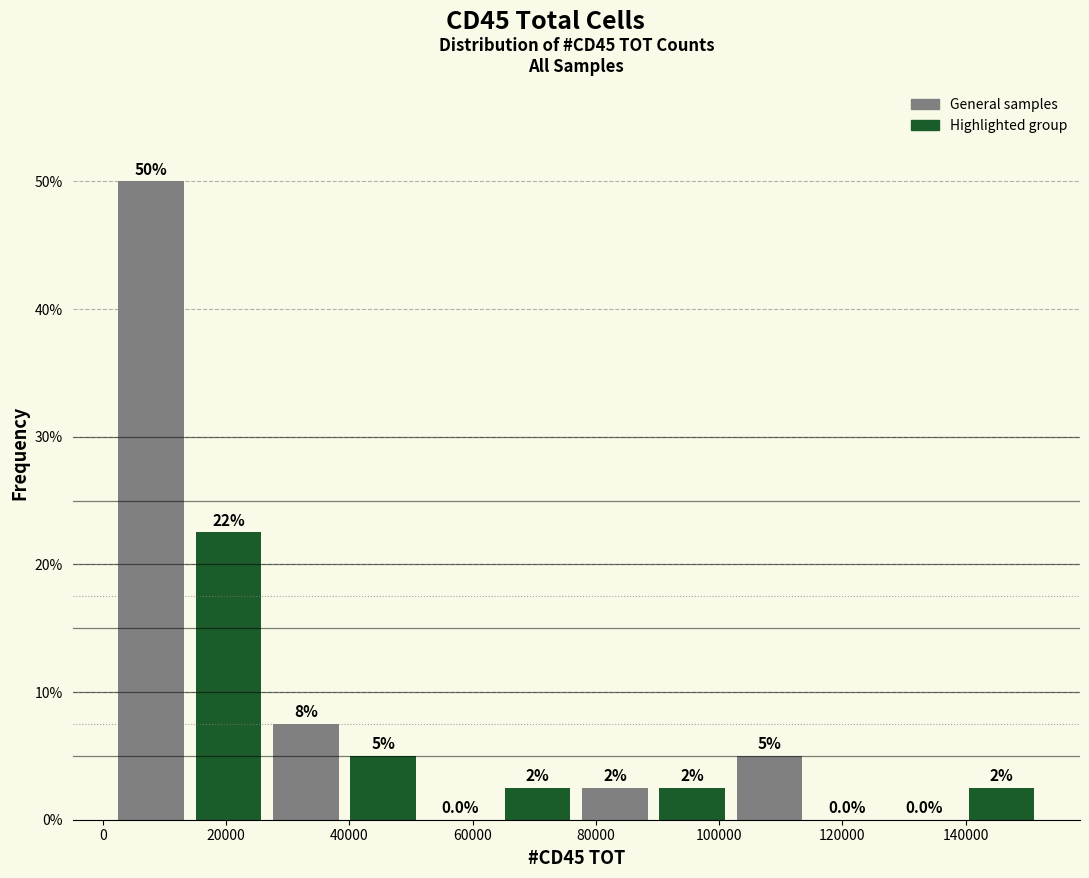

Over which range of the x-axis is the bar tallest?

2000 to 14000